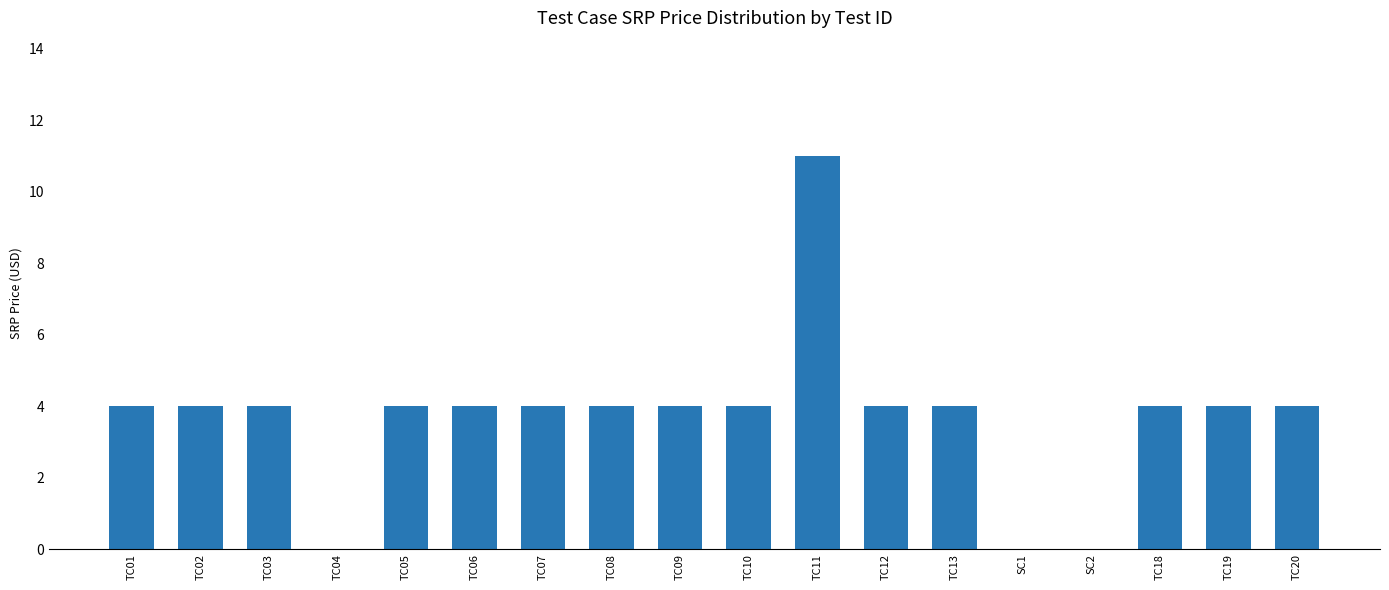

What value does the data have at TC10, to the nearest 5?

5